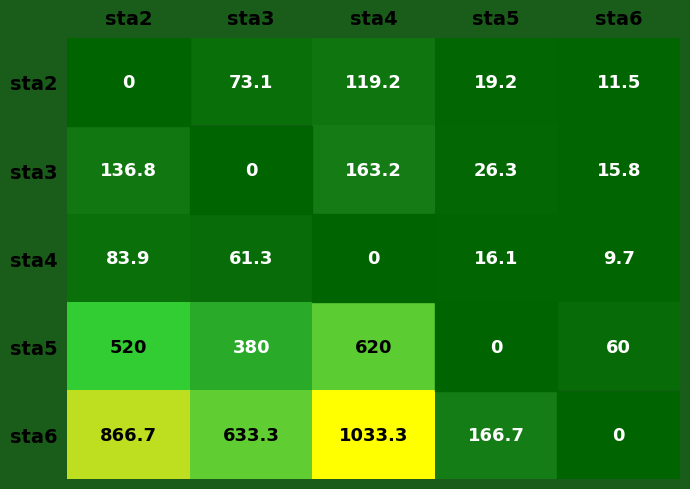

The sta6 series shows 1033.3 at sta4. True or false?

True